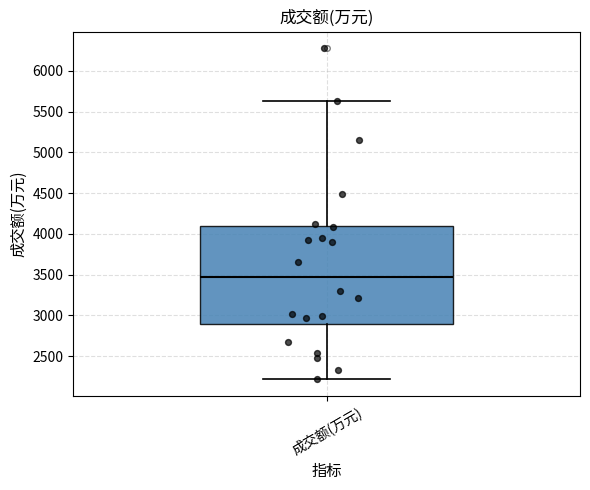

Read this box plot against the y-axis: the position of the median line, the range covered by the box, and the ends of both whiskers. The values are not printed on the chart, so give them approximately, as read against the axis.

median 3500, box 2900 to 4100, whiskers 2200 to 5650